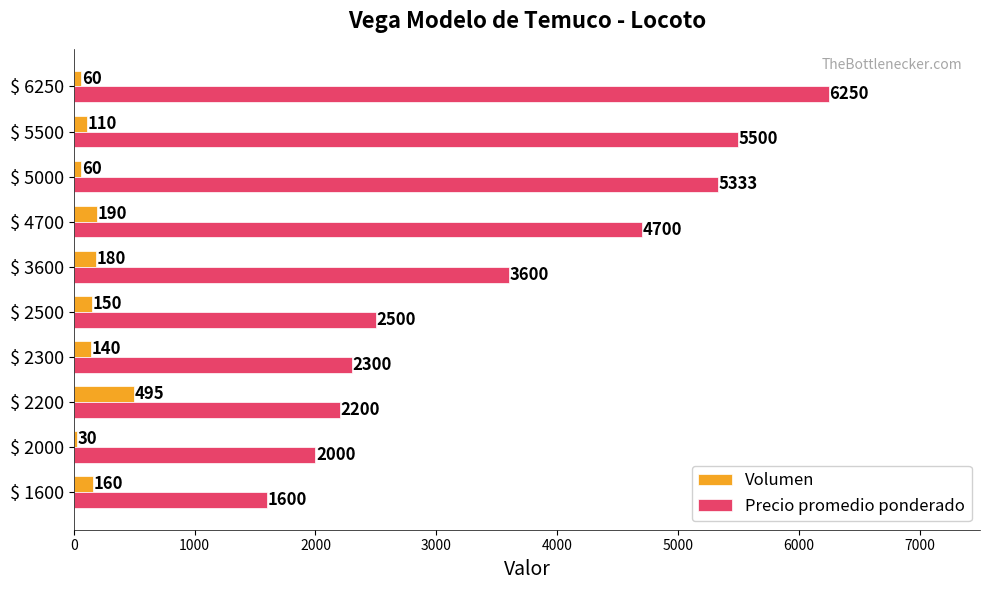

What is the minimum value shown in the chart?

30